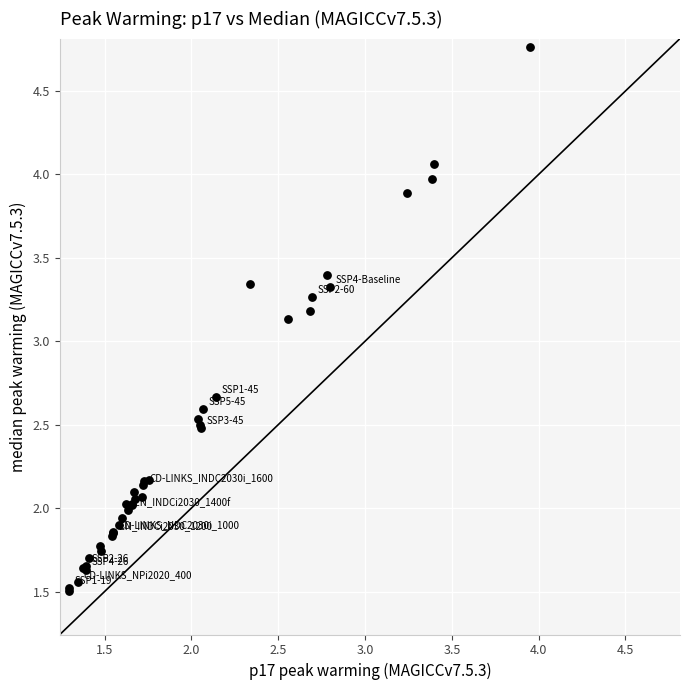

What Y value in the scatter plot is closest to 3?

3.1